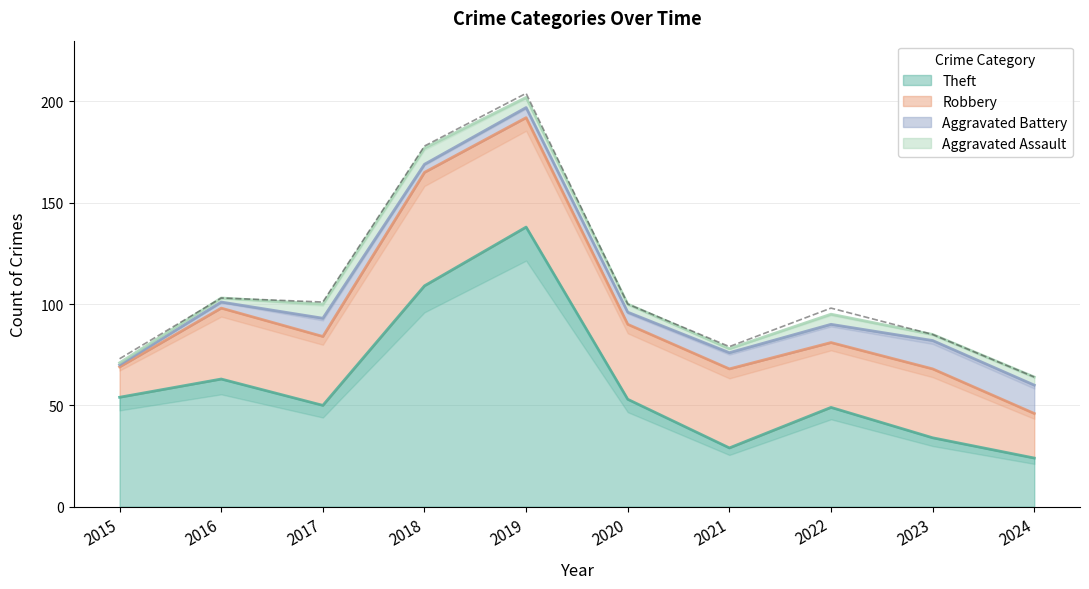

Reading left to right, extract all data points from this chart.

Theft: 54	63	50	109	138	53	29	49	34	24
Robbery: 15	35	34	56	54	37	39	32	34	22
Aggravated Battery: 1	3	9	4	5	6	8	9	14	14
Aggravated Assault: 1	2	7	8	5	4	2	5	3	4